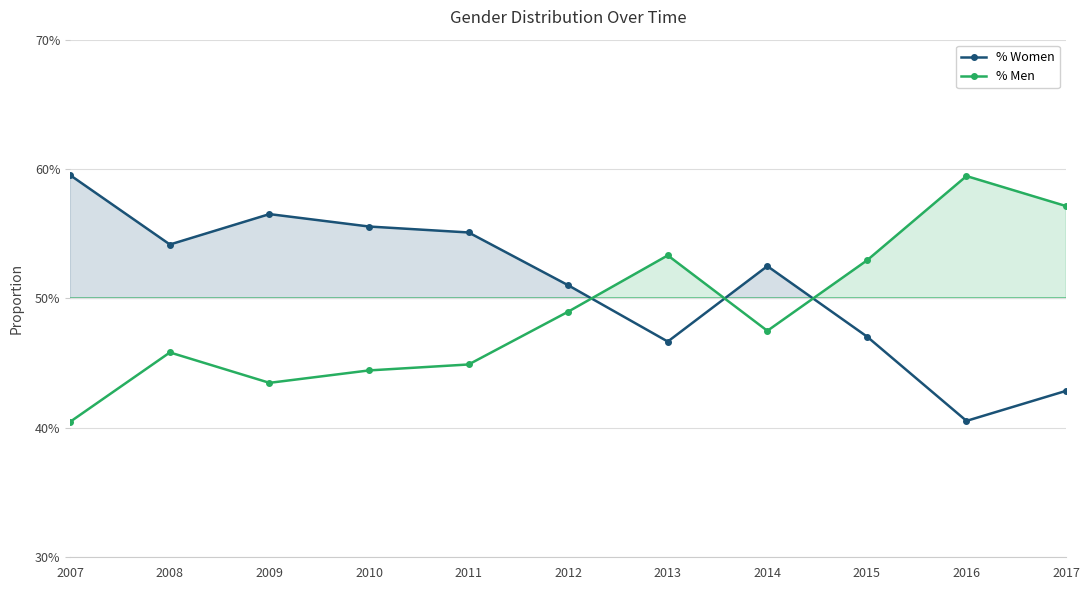

What are all the series names shown in the legend?

% Women, % Men